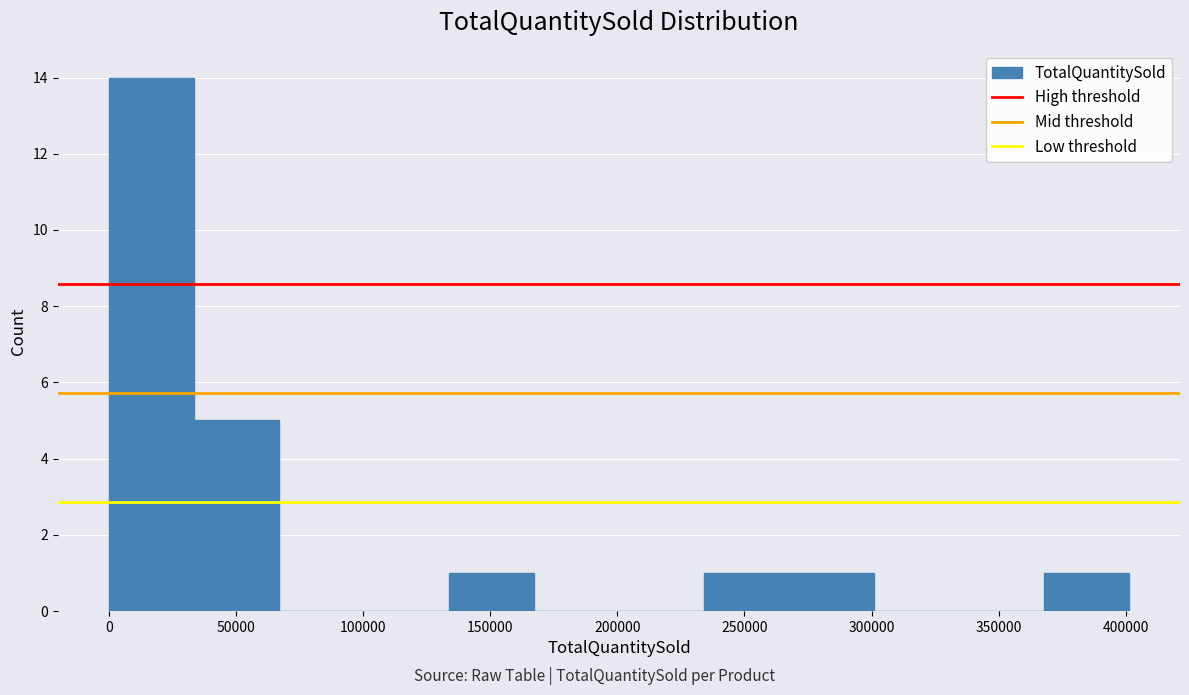

Reading left to right, transcribe this chart: for each bar, give the range it covers on the x-axis and its height. Neither the bar edges nor the heights are printed on the chart, so give them approximately, as read against the axes.

0 to 35000: 14
35000 to 65000: 5
65000 to 100000: 0
100000 to 135000: 0
135000 to 165000: 1
165000 to 200000: 0
200000 to 235000: 0
235000 to 270000: 1
270000 to 300000: 1
300000 to 335000: 0
335000 to 370000: 0
370000 to 400000: 1